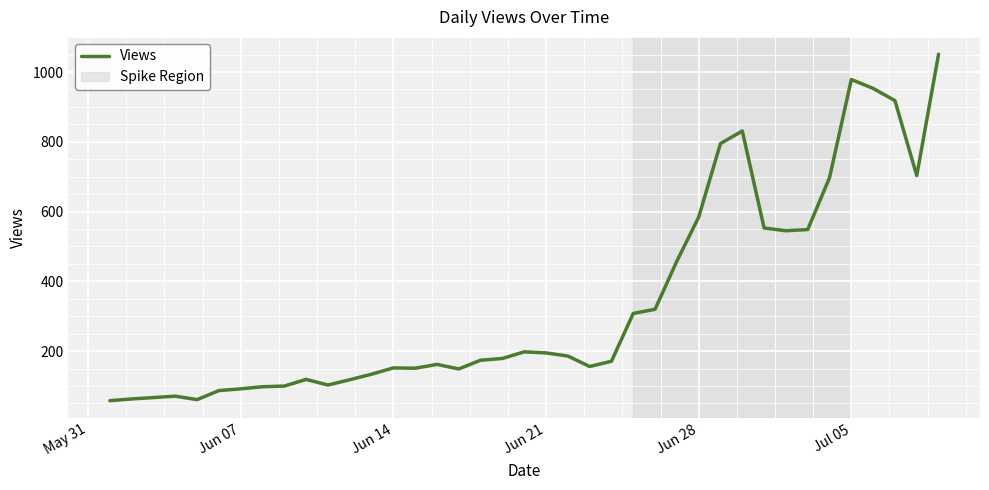

What is the minimum value shown in the chart?

58.0